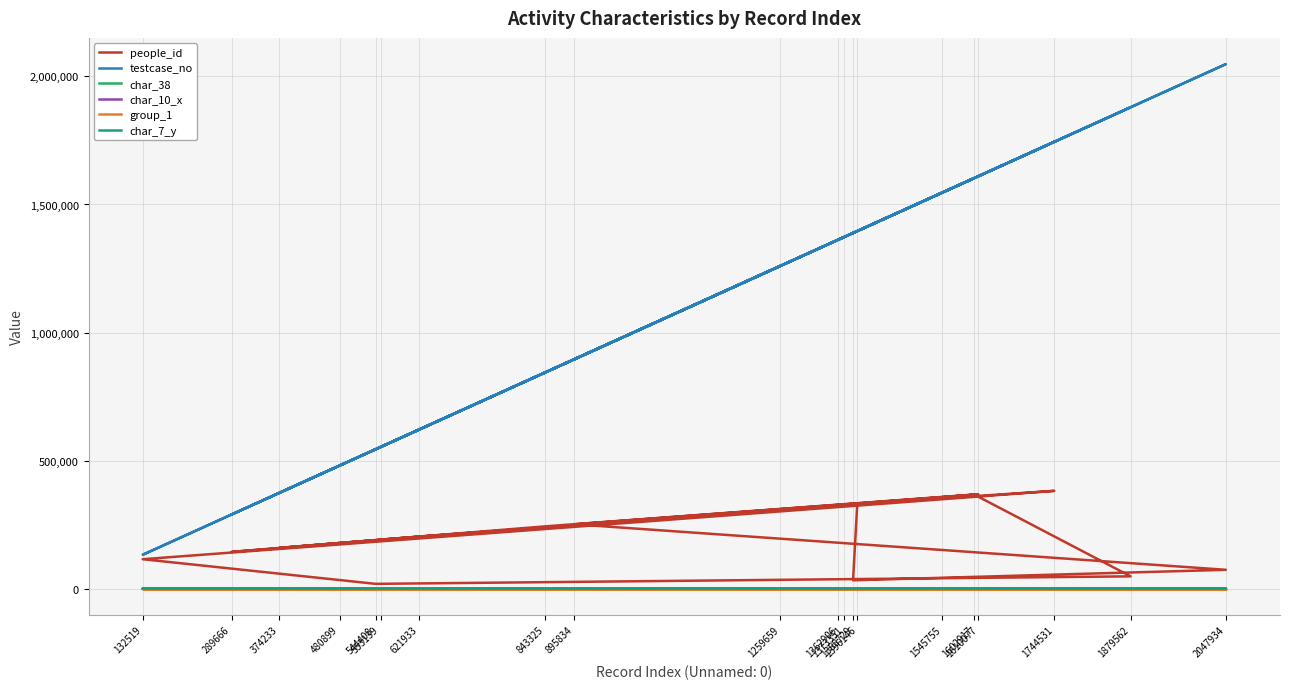

True or false: char_38 and char_7_y intersect in this chart.

False